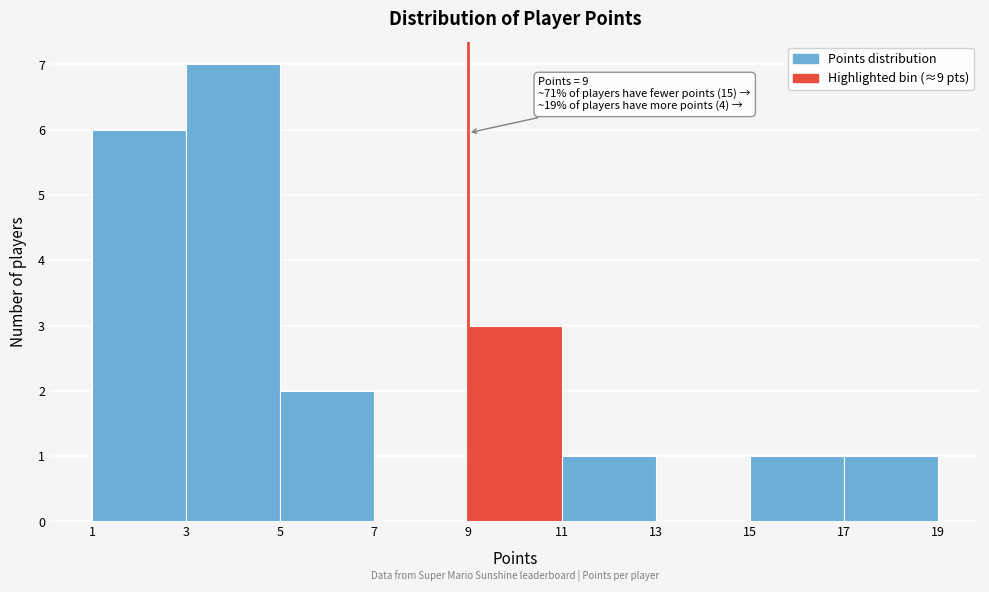

Over which range of the x-axis is the bar tallest?

3 to 5